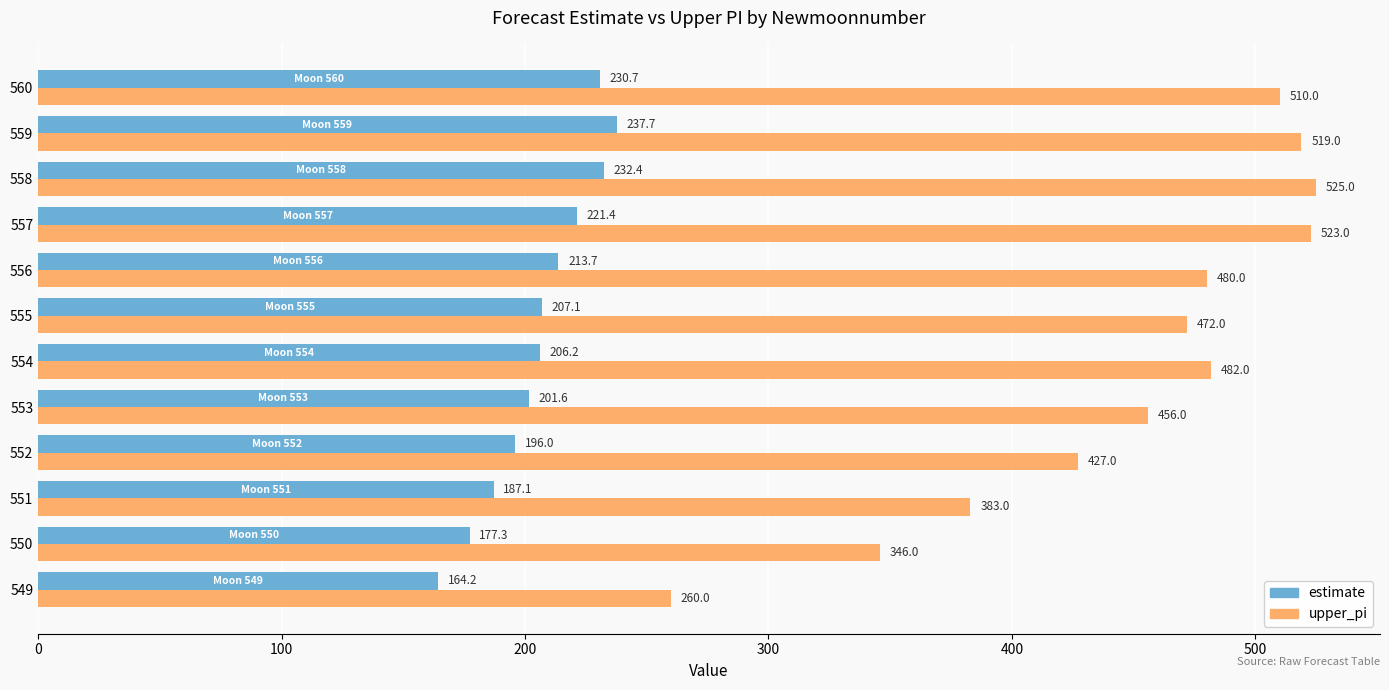

At how many categories does at least one series exceed 362?

10